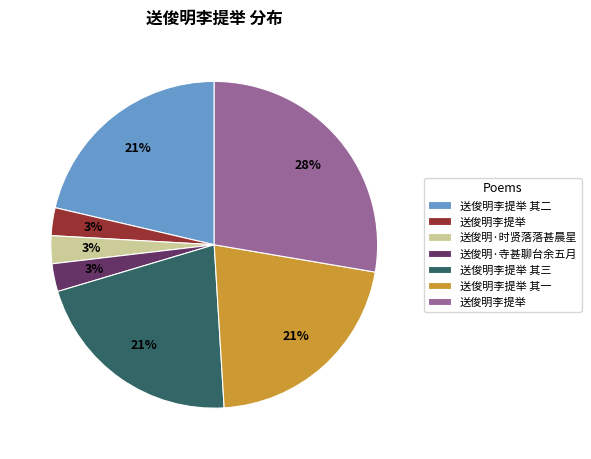

Is there a majority slice in this chart?

No